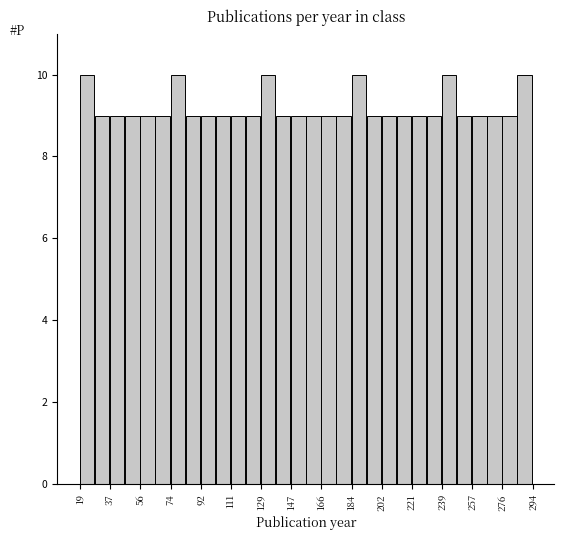

Reading left to right, list every bar in this chart as the range it spans on the x-axis followed by its height. Neither the bar edges nor the heights are printed on the chart, so give them approximately, as read against the axes.

20 to 28: 10
28 to 38: 9
38 to 46: 9
46 to 56: 9
56 to 64: 9
64 to 74: 9
74 to 84: 10
84 to 92: 9
92 to 102: 9
102 to 110: 9
110 to 120: 9
120 to 130: 9
130 to 138: 10
138 to 148: 9
148 to 156: 9
156 to 166: 9
166 to 174: 9
174 to 184: 9
184 to 194: 10
194 to 202: 9
202 to 212: 9
212 to 220: 9
220 to 230: 9
230 to 240: 9
240 to 248: 10
248 to 258: 9
258 to 266: 9
266 to 276: 9
276 to 284: 9
284 to 294: 10